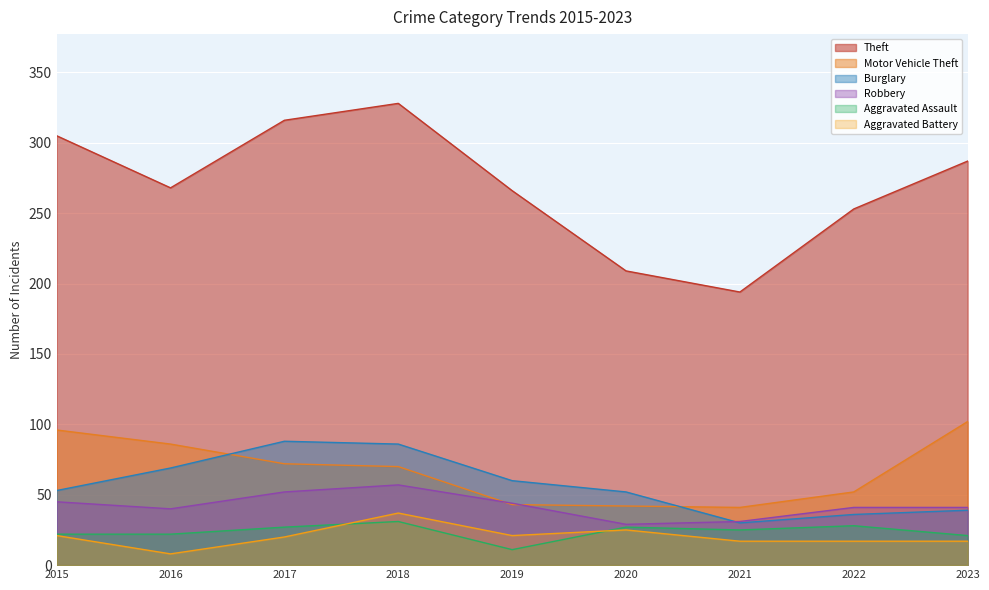

True or false: Motor Vehicle Theft and Aggravated Assault cross at least once.

False